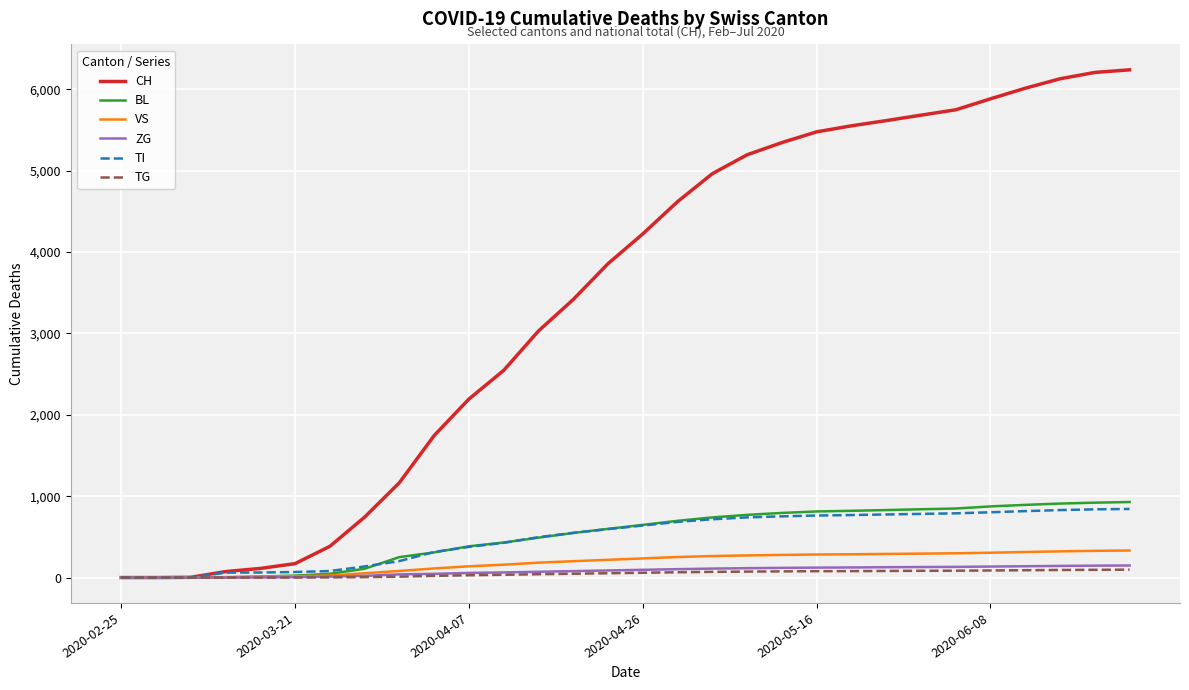

Which series has the widest spread of values?

CH